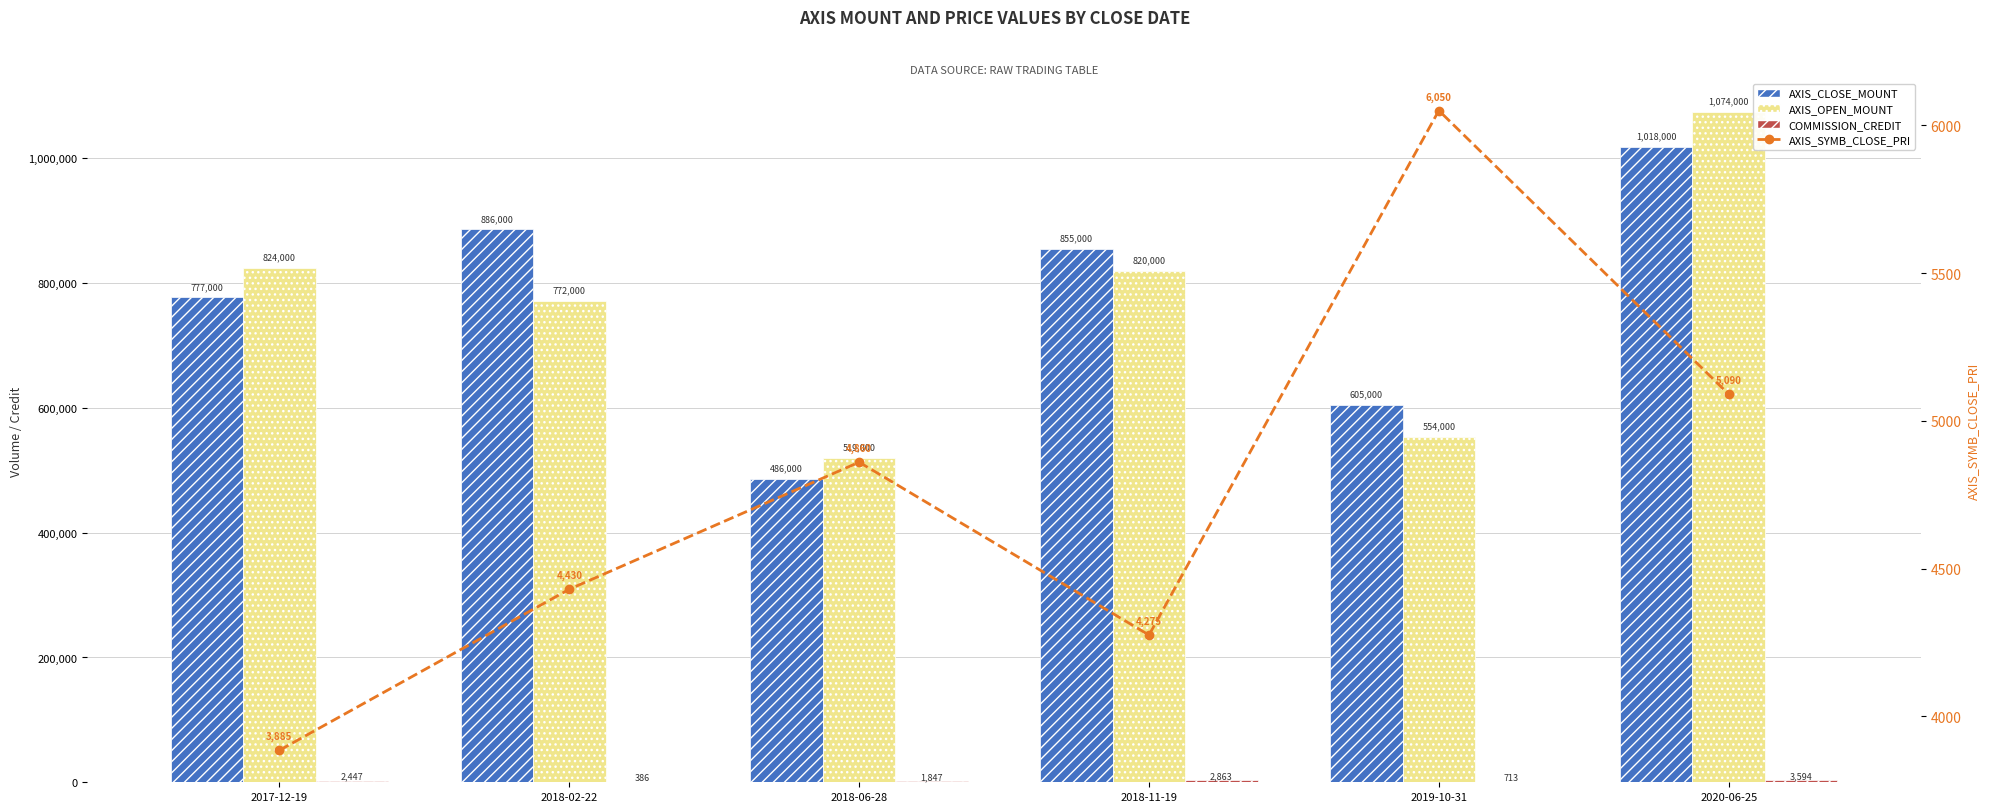

How many data points in AXIS_SYMB_CLOSE_PRI are above 4860?

2